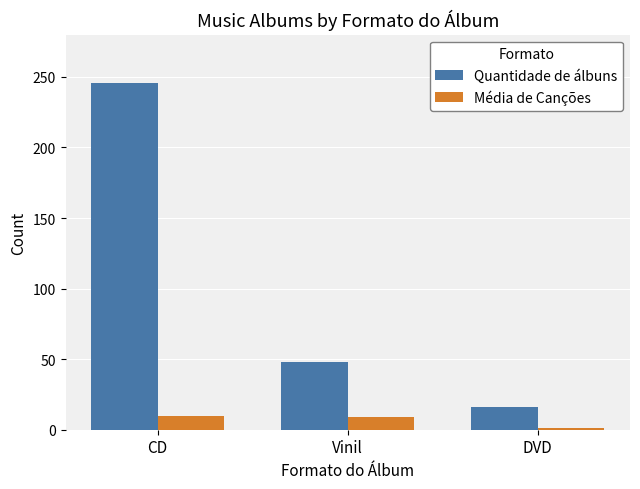

What is the value of the Média de Canções bar at the 1st from the left?

10